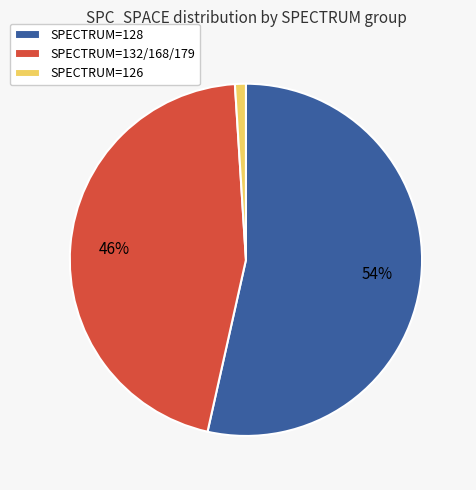

To the nearest percent, what is the combined percentage of SPECTRUM=132/168/179 and SPECTRUM=128?

99%